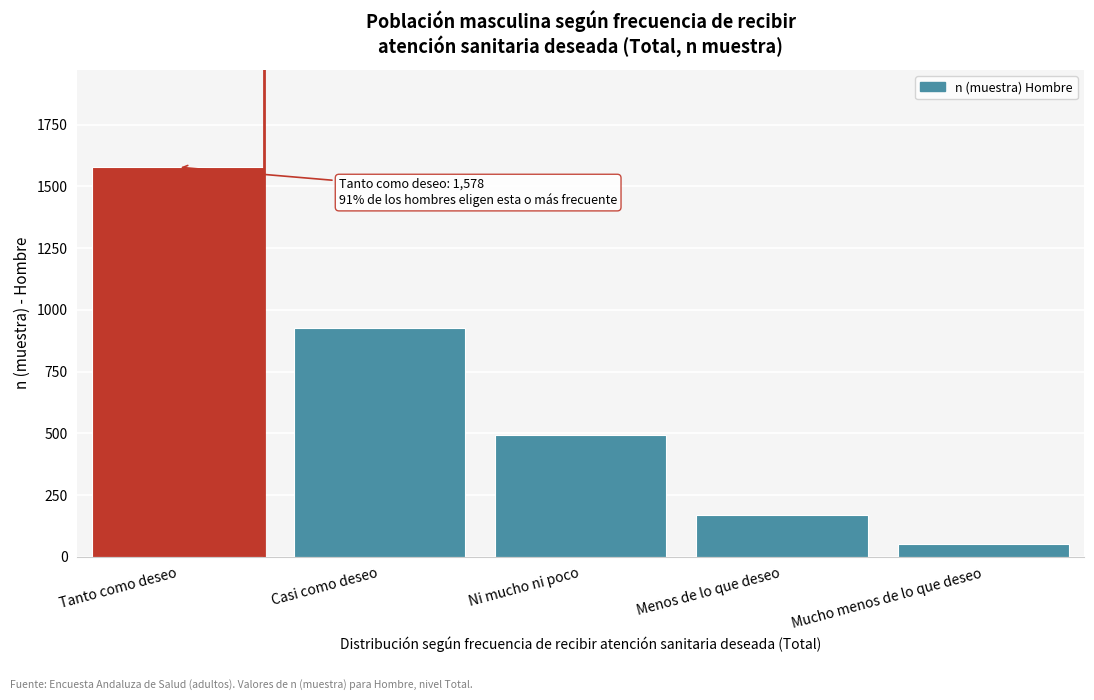

Reading left to right, transcribe all the data shown in this chart.

Tanto como deseo=1578	Casi como deseo=925	Ni mucho ni poco=494	Menos de lo que deseo=167	Mucho menos de lo que deseo=50